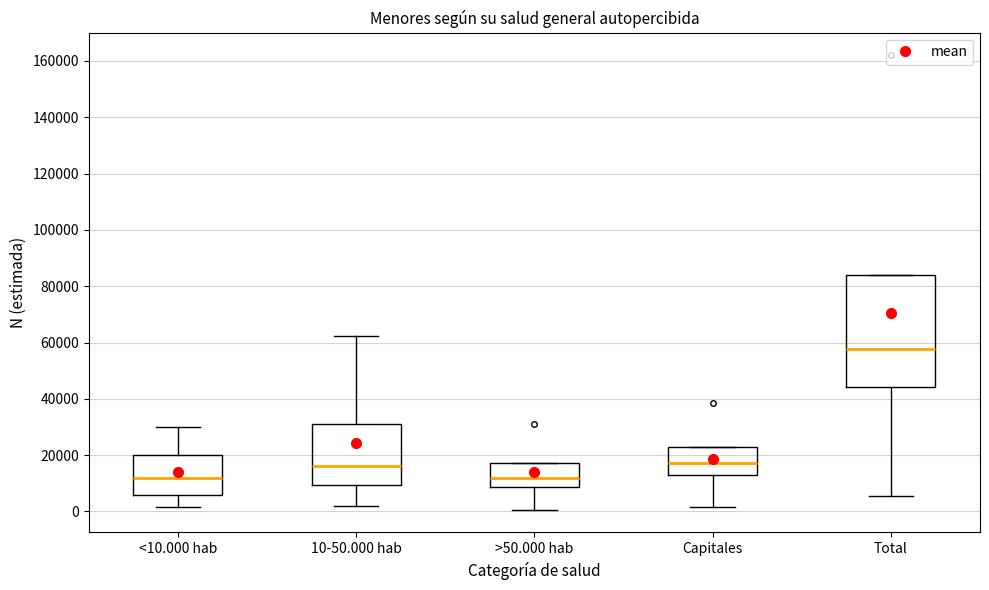

Reading left to right, read every box against the y-axis: the position of its median line, the range the box covers, and the ends of its whiskers. The values are not printed on the chart, so give them approximately, as read against the axis.

<10.000 hab: median 12000, box 6000 to 20000, whiskers 2000 to 30000
10-50.000 hab: median 16000, box 10000 to 30000, whiskers 2000 to 62000
>50.000 hab: median 12000, box 8000 to 18000, whiskers 0 to 18000
Capitales: median 18000, box 14000 to 22000, whiskers 2000 to 22000
Total: median 58000, box 44000 to 84000, whiskers 6000 to 84000